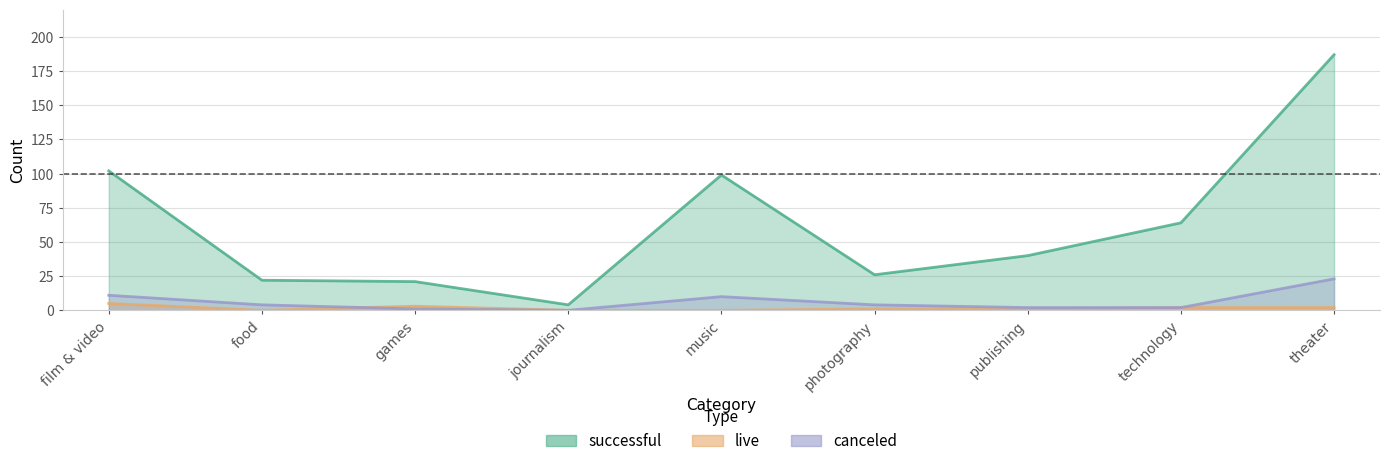

Reading left to right, extract all data points from this chart.

successful: 102	22	21	4	99	26	40	64	187
live: 5	0	3	0	0	1	1	2	2
canceled: 11	4	1	0	10	4	2	2	23